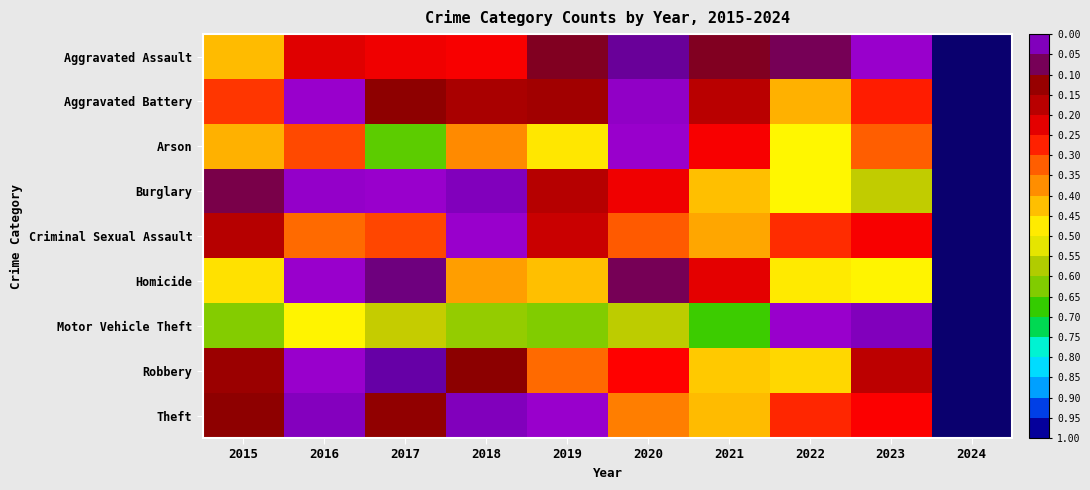

Which category has the highest value across all series?

2019